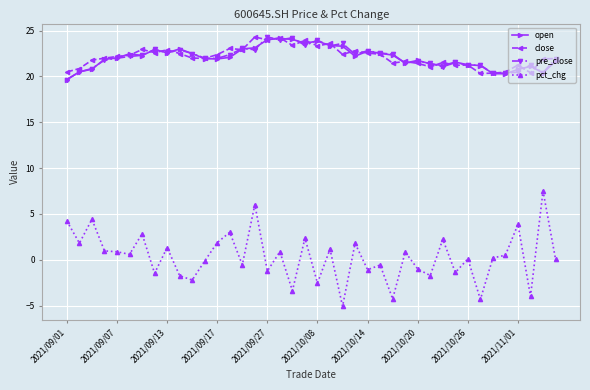

True or false: pct_chg and open cross at least once.

False